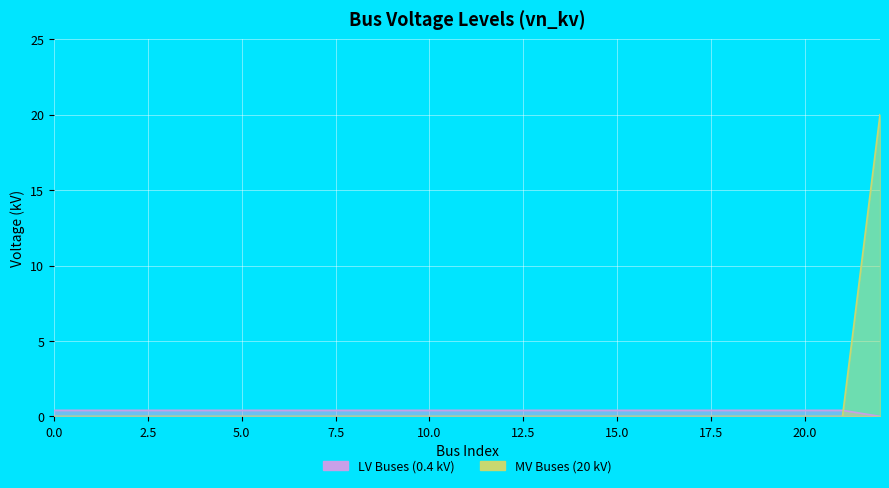

What is the value of the LV Buses (0.4 kV) point at the 6th from the left?

0.4